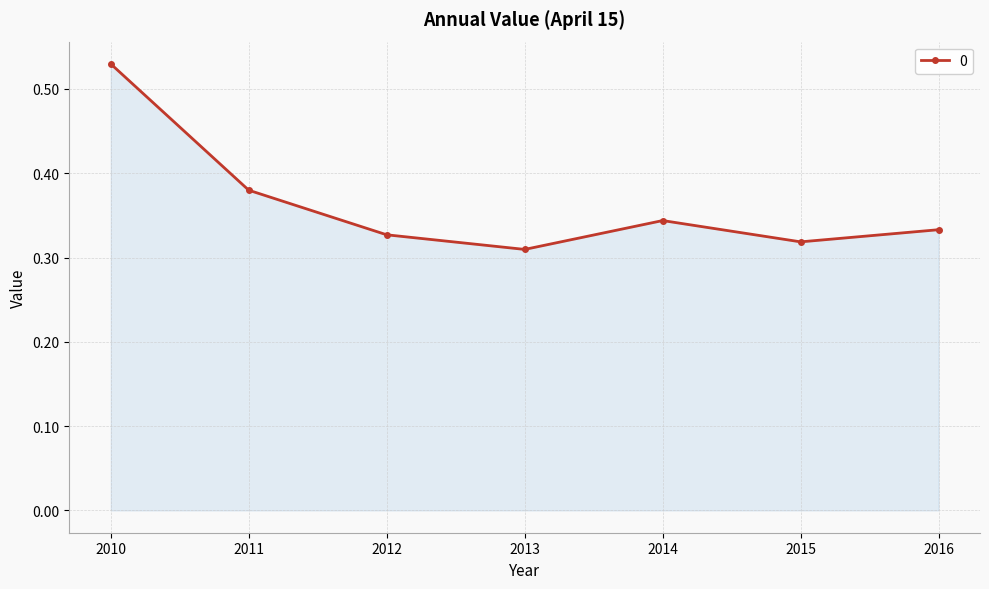

What is the difference between the maximum and minimum values?

0.2